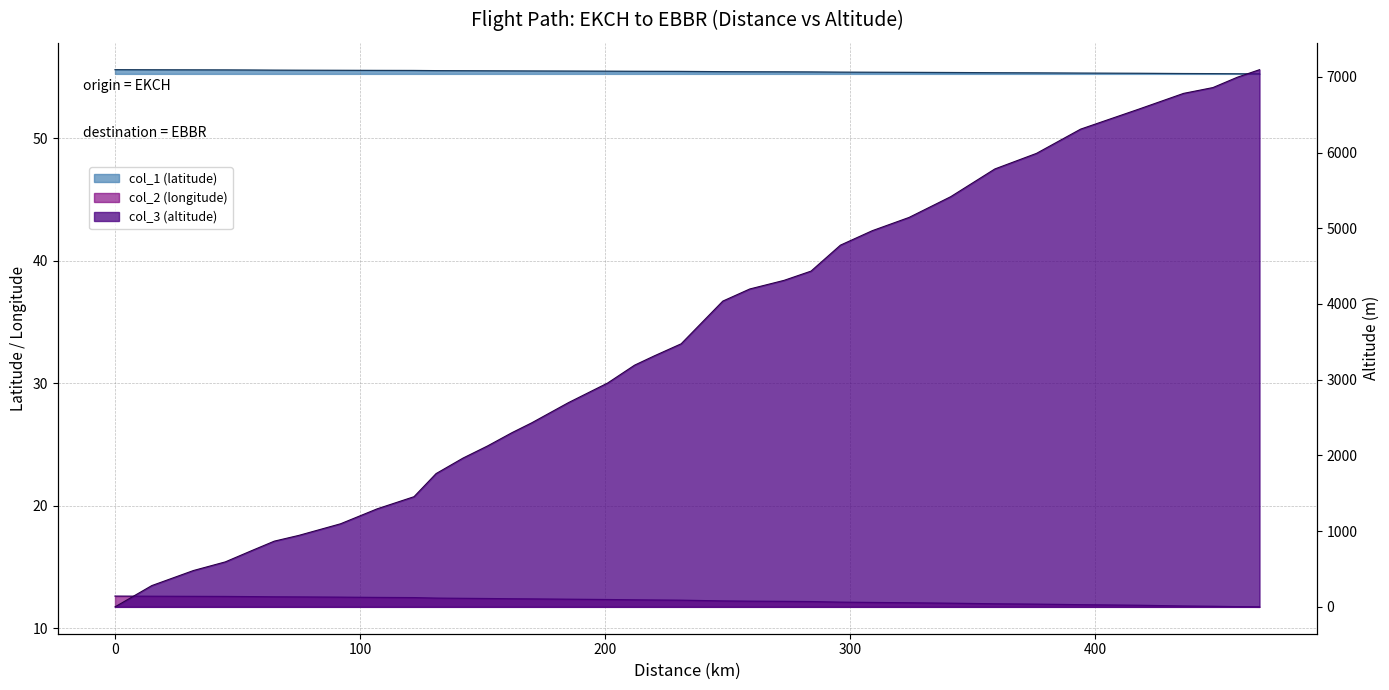

Count the number of values greater than 3314.

17